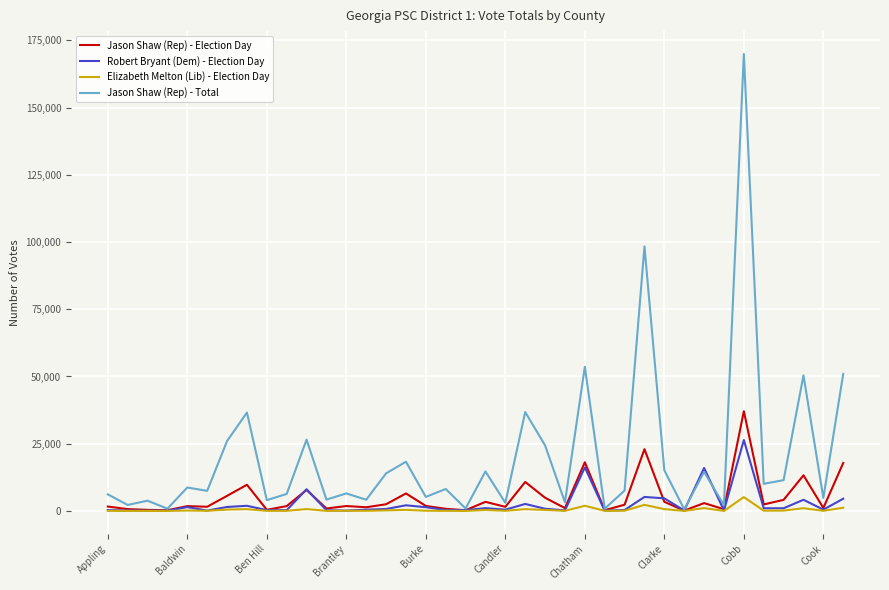

True or false: Jason Shaw (Rep) - Election Day has more than 2 interior local peaks.

True